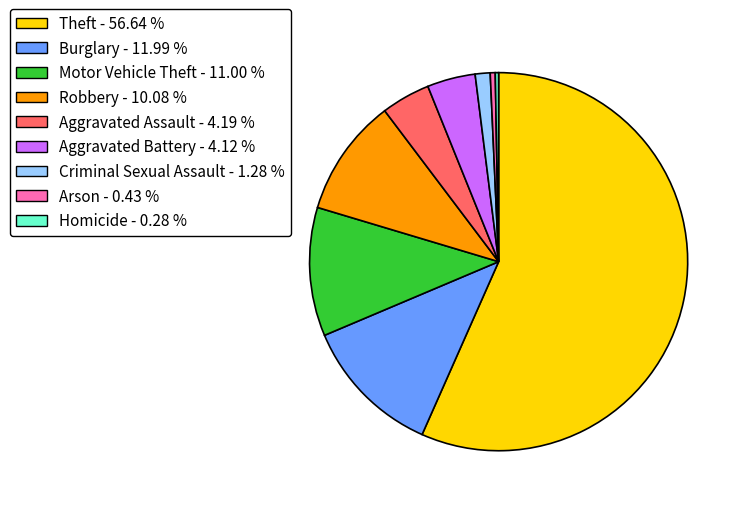

Do Motor Vehicle Theft and Criminal Sexual Assault together represent more than half of the pie?

No